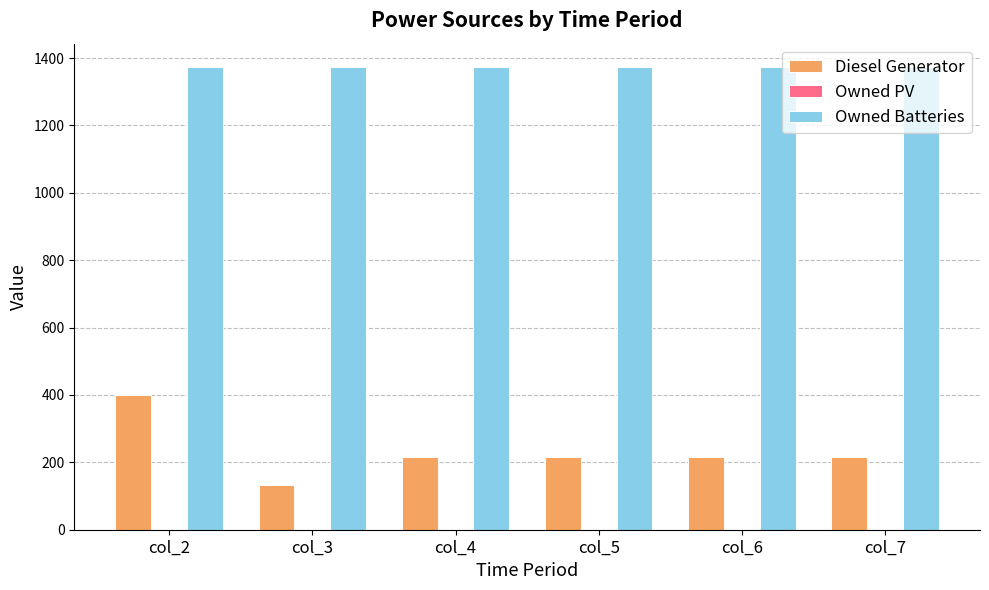

What is the approximate value of Diesel Generator at col_7, to the nearest 10?

220